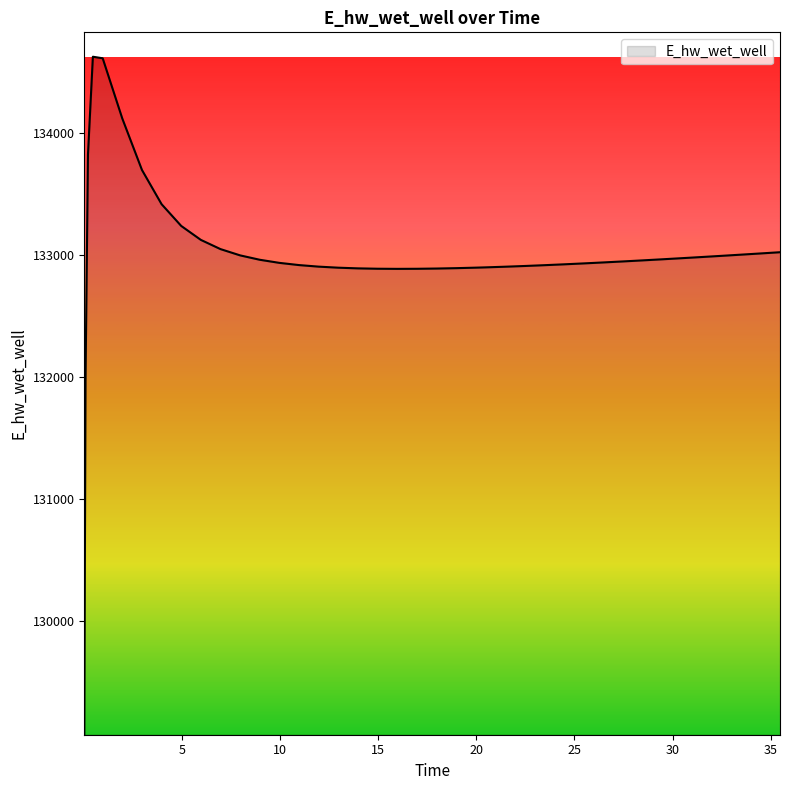

What is the difference between the maximum and minimum values?

5557.8